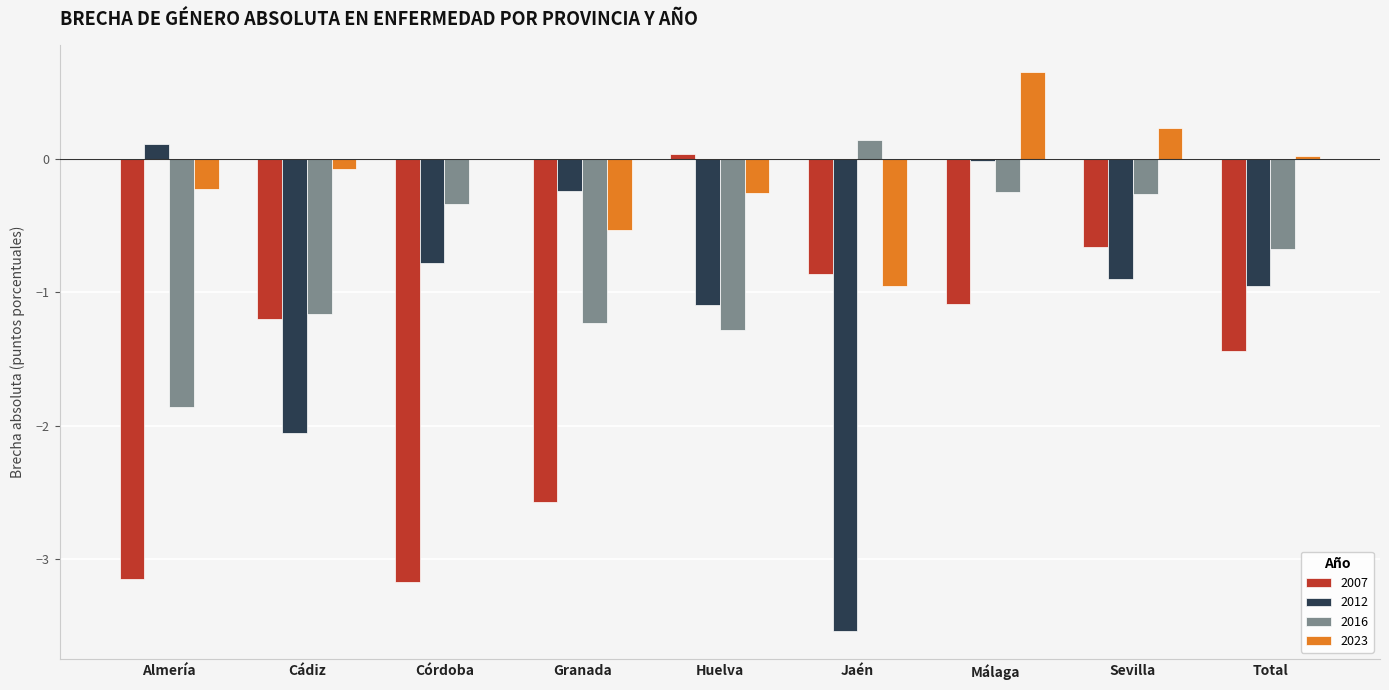

Which category has the highest value in the 2023 series?

Málaga